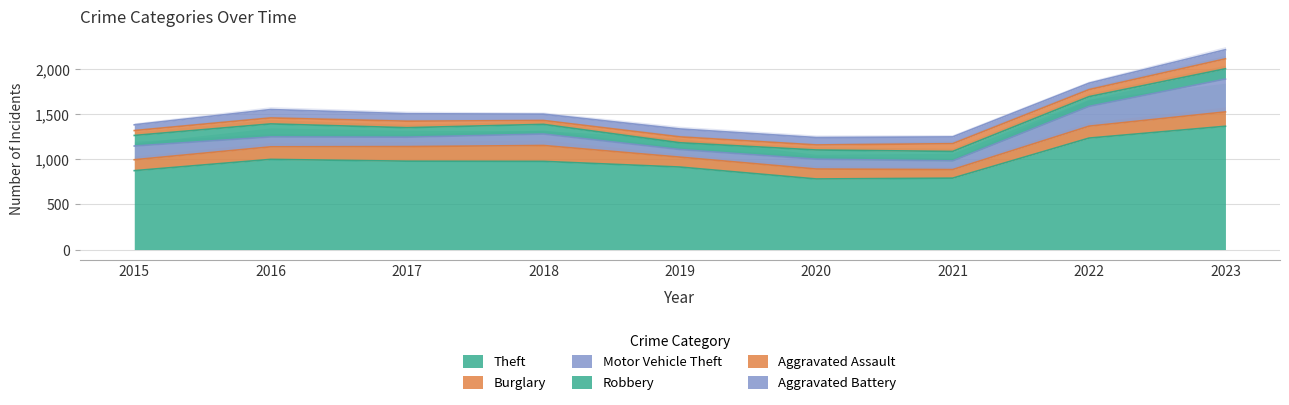

Which series changed the most between 2016 and 2021?

Theft